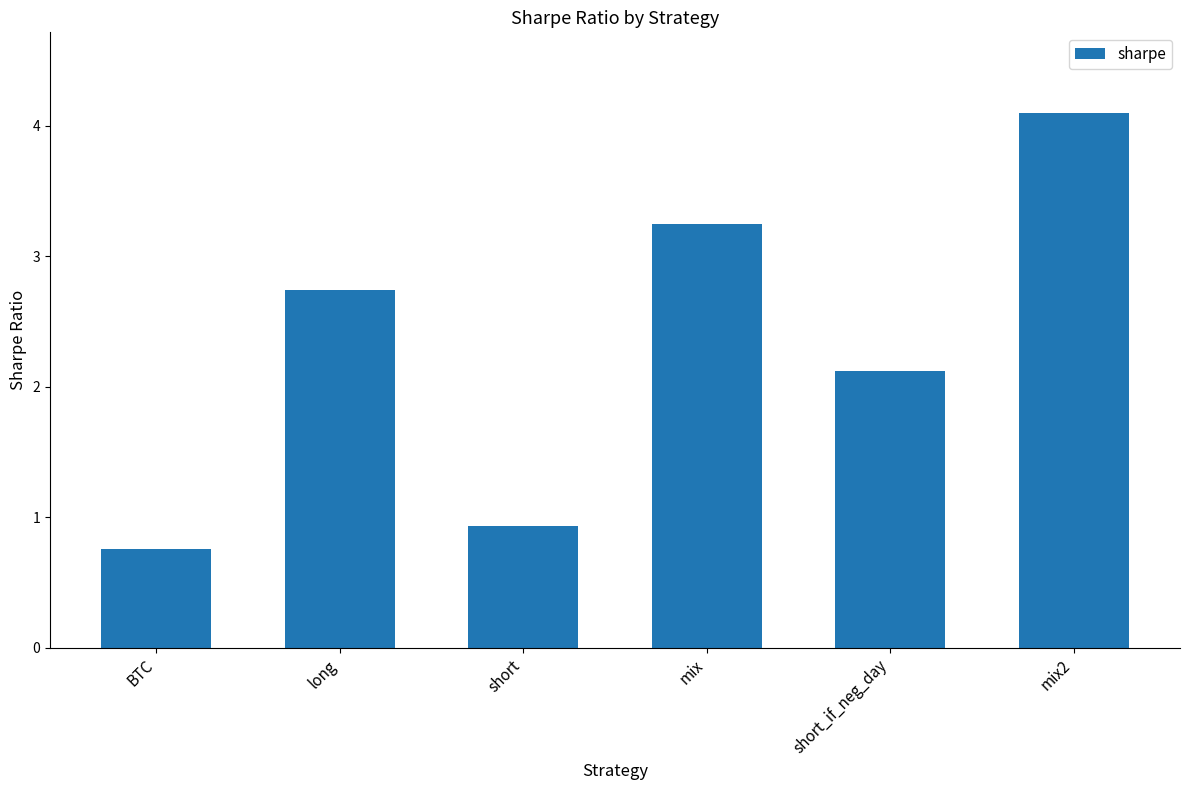

How many data points are above 2?

4